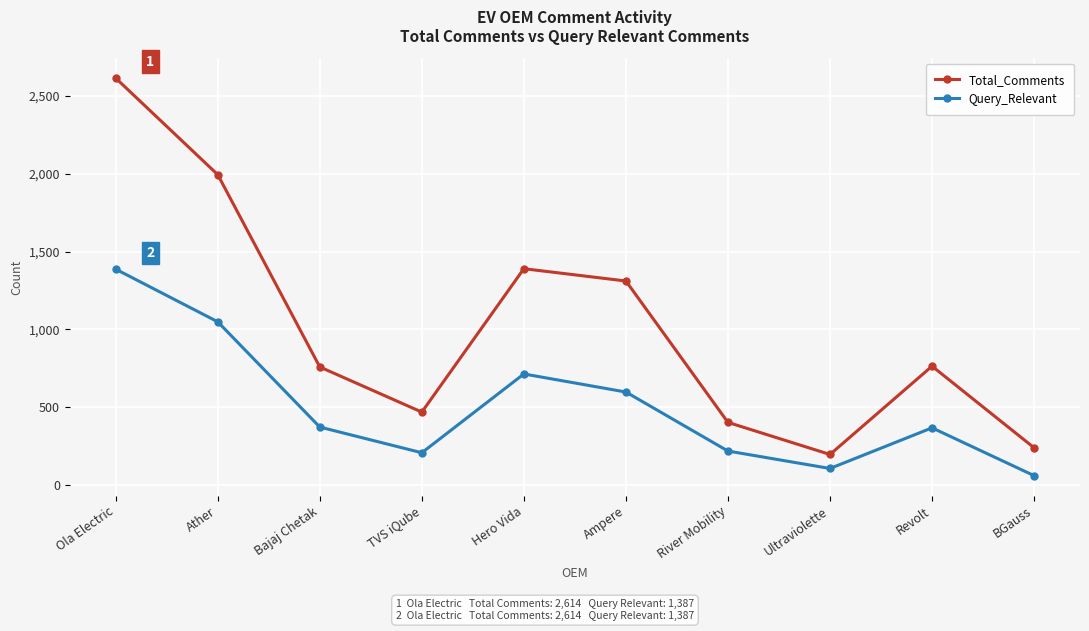

At which category is the sum across all series the highest?

Ola Electric